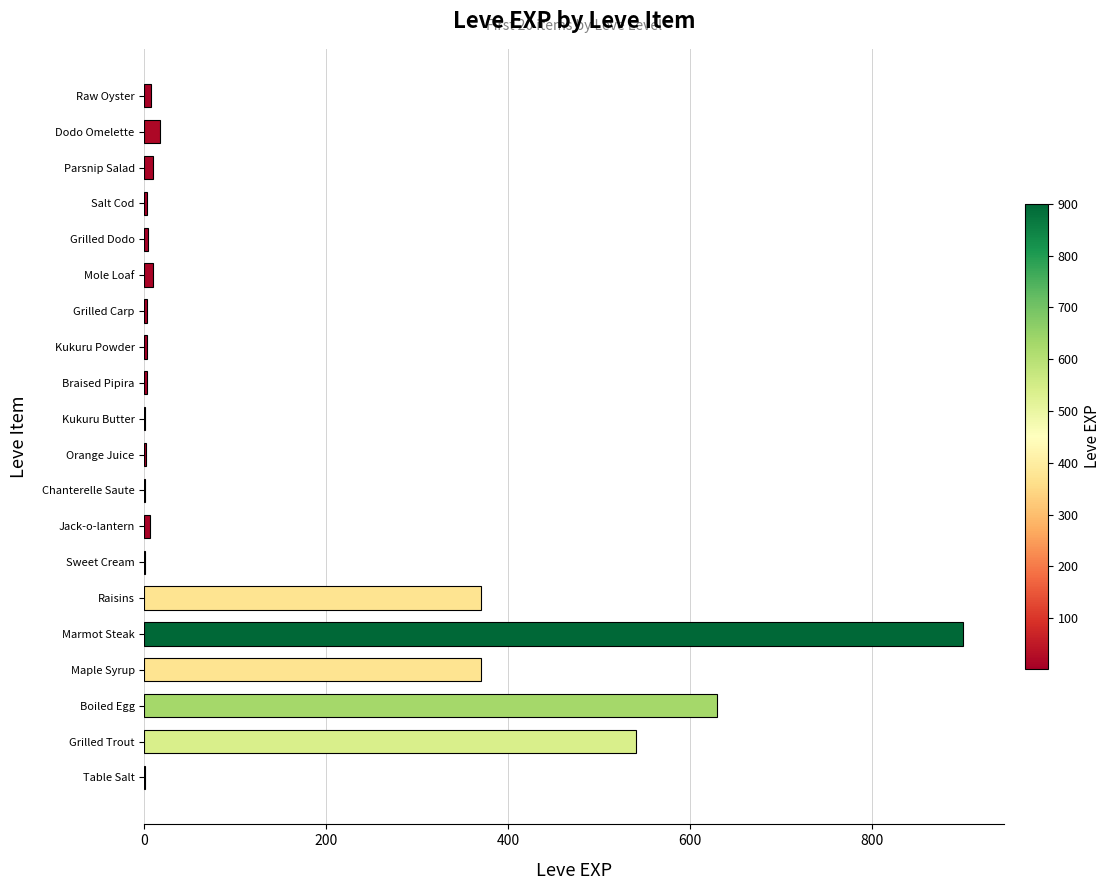

How many distinct data groups are displayed?

1